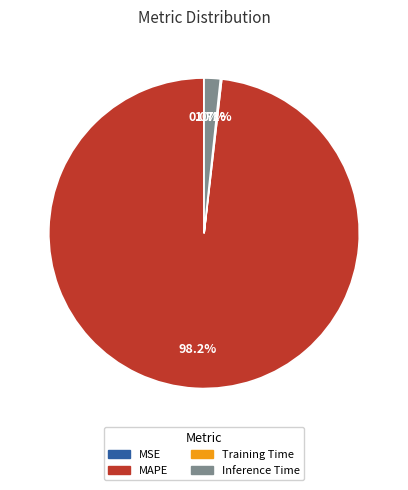

Does any single category account for the majority?

Yes